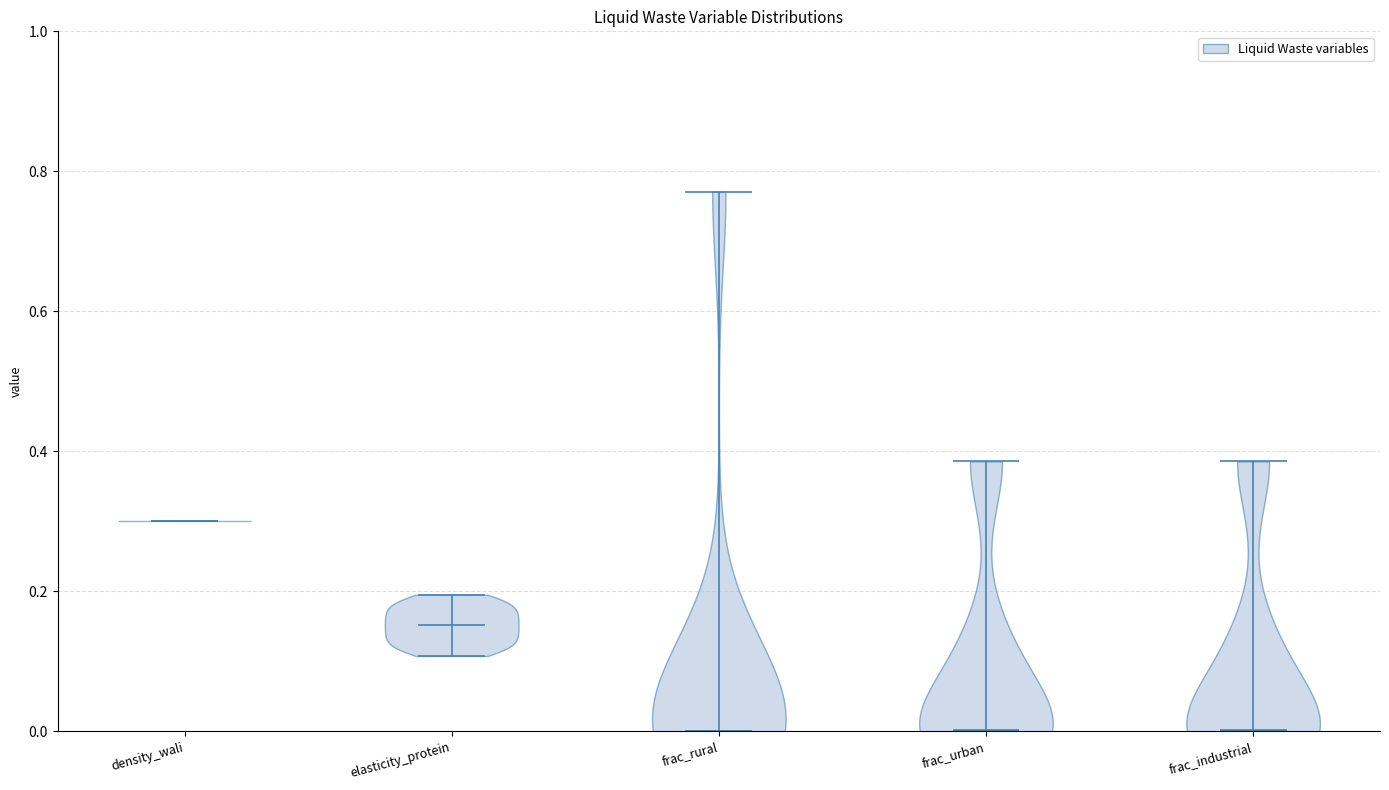

Reading left to right, read every violin against the y-axis: where its median line is, and the lowest and highest points it reaches. The values are not printed on the chart, so give them approximately, as read against the axis.

density_wali: median line 0.30, lowest point 0.30, highest point 0.30
elasticity_protein: median line 0.16, lowest point 0.10, highest point 0.20
frac_rural: median line 0.00, lowest point 0.00, highest point 0.78
frac_urban: median line 0.00, lowest point 0.00, highest point 0.38
frac_industrial: median line 0.00, lowest point 0.00, highest point 0.38